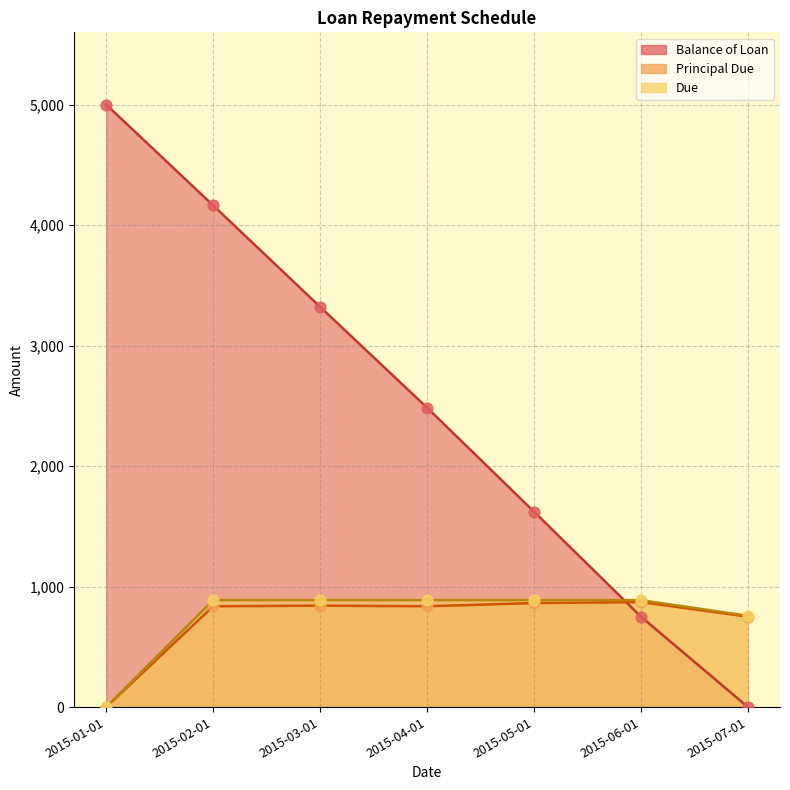

Which series has the widest spread of Y values?

Balance of Loan